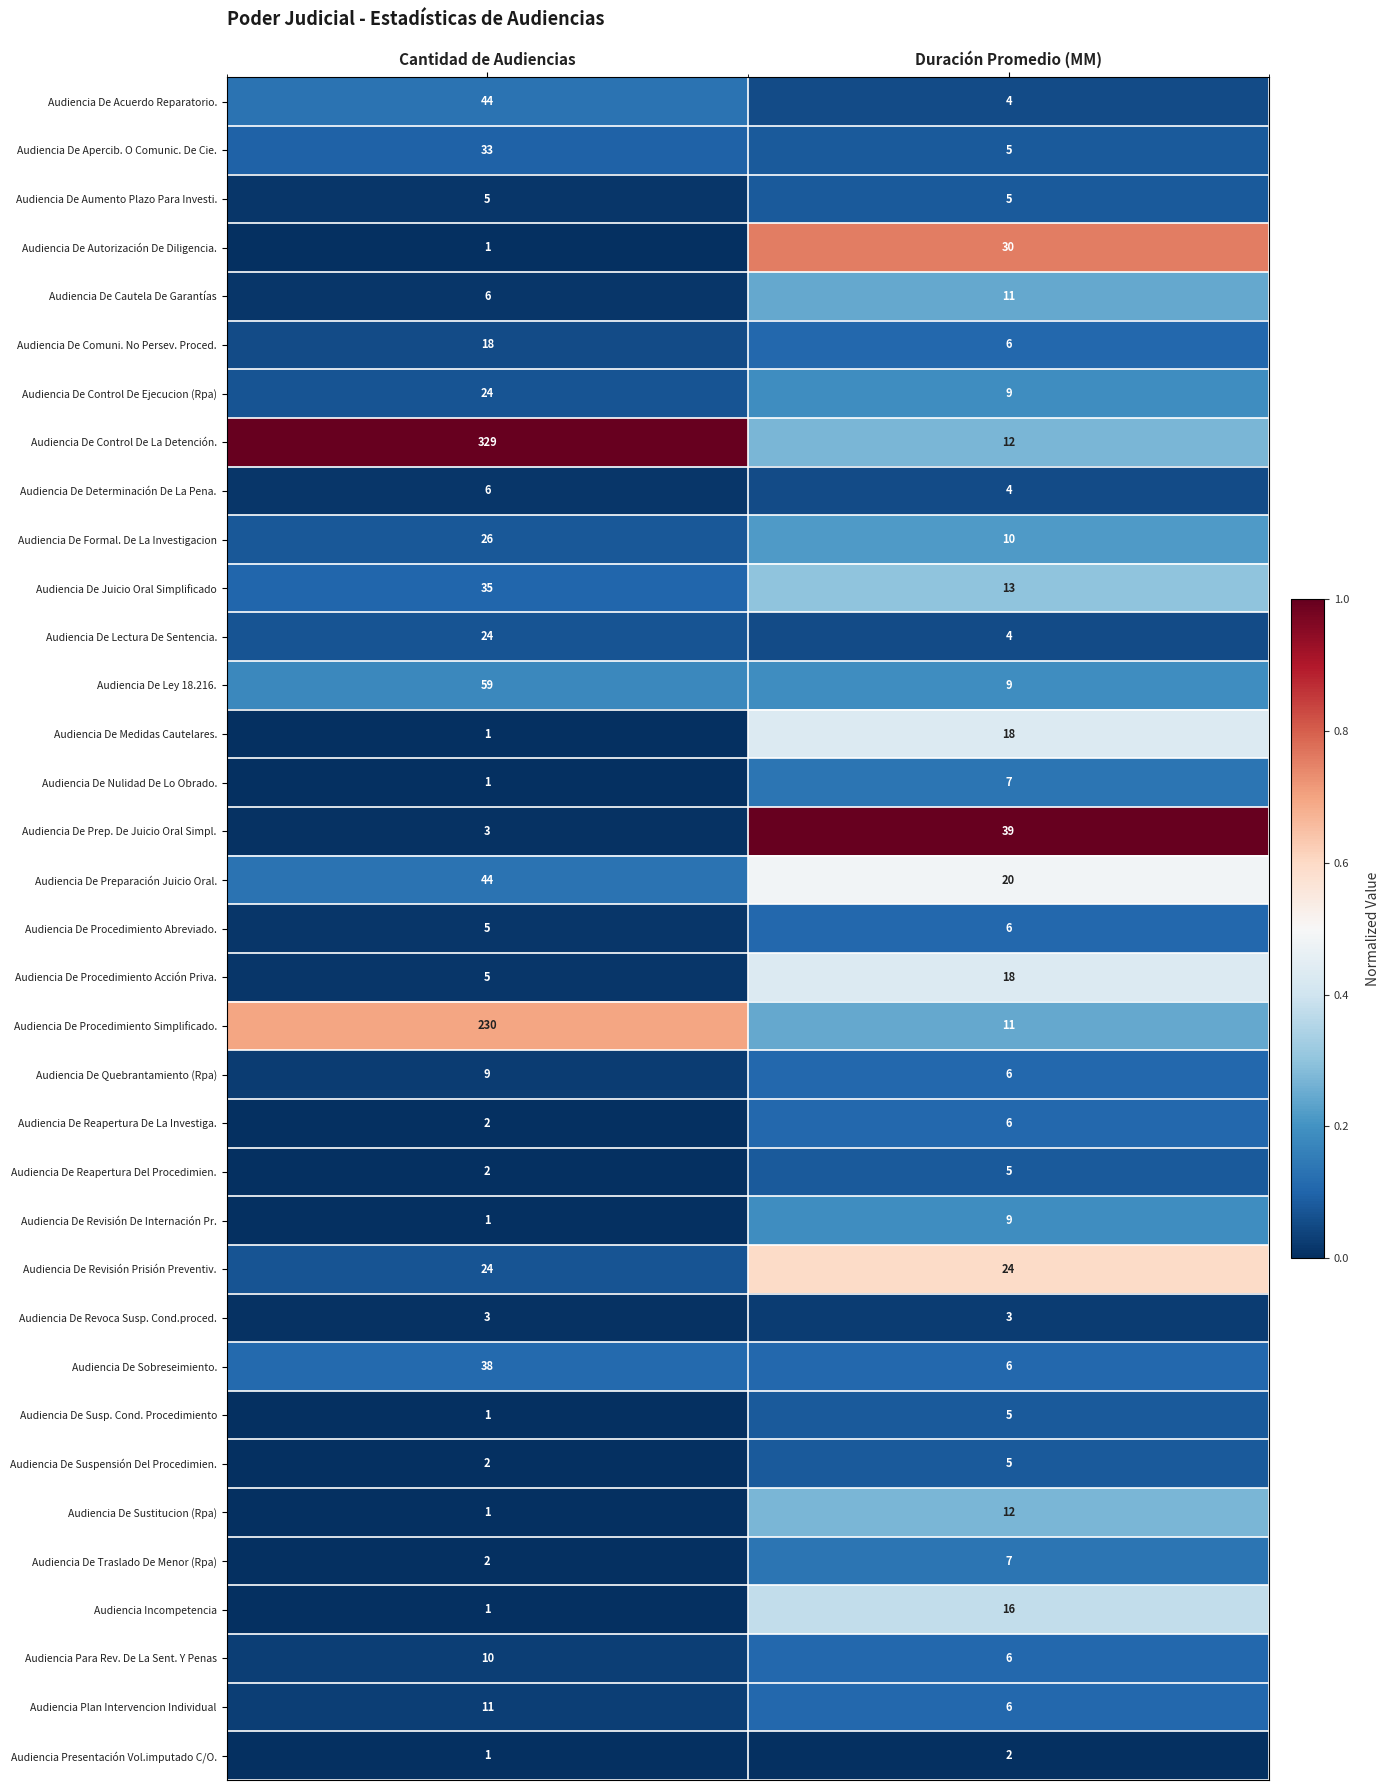

The Audiencia Plan Intervencion Individual series shows 6 at Duración Promedio (MM). True or false?

True